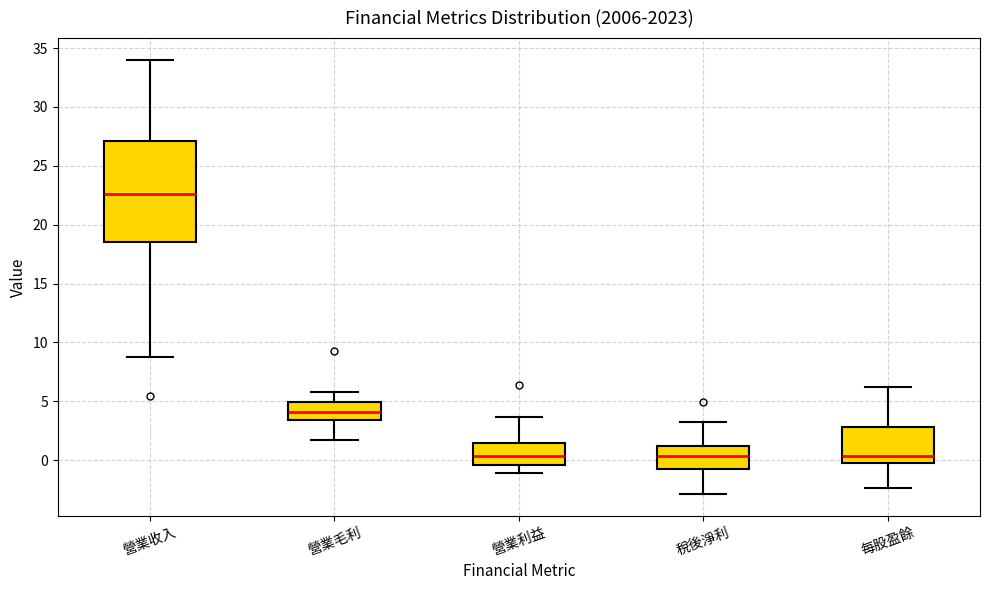

Reading left to right, transcribe this box plot: for each box, give where its median line is, the range the box spans, and where its two whiskers end, as read against the y-axis. The values are not printed on the chart, so give them approximately, as read against the axis.

營業收入: median 22.5, box 18.5 to 27.0, whiskers 9.0 to 34.0
營業毛利: median 4.0, box 3.5 to 5.0, whiskers 1.5 to 6.0
營業利益: median 0.5, box -0.5 to 1.5, whiskers -1.0 to 3.5
稅後淨利: median 0.5, box -1.0 to 1.0, whiskers -3.0 to 3.5
每股盈餘: median 0.5, box 0.0 to 3.0, whiskers -2.5 to 6.0